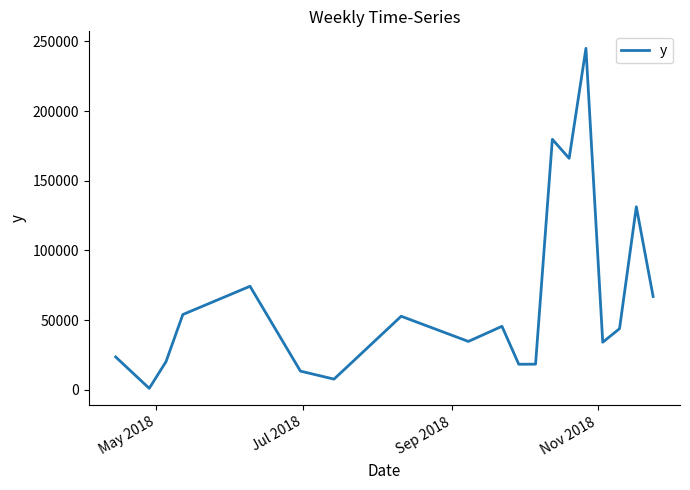

What is the maximum value shown in the chart?

244965